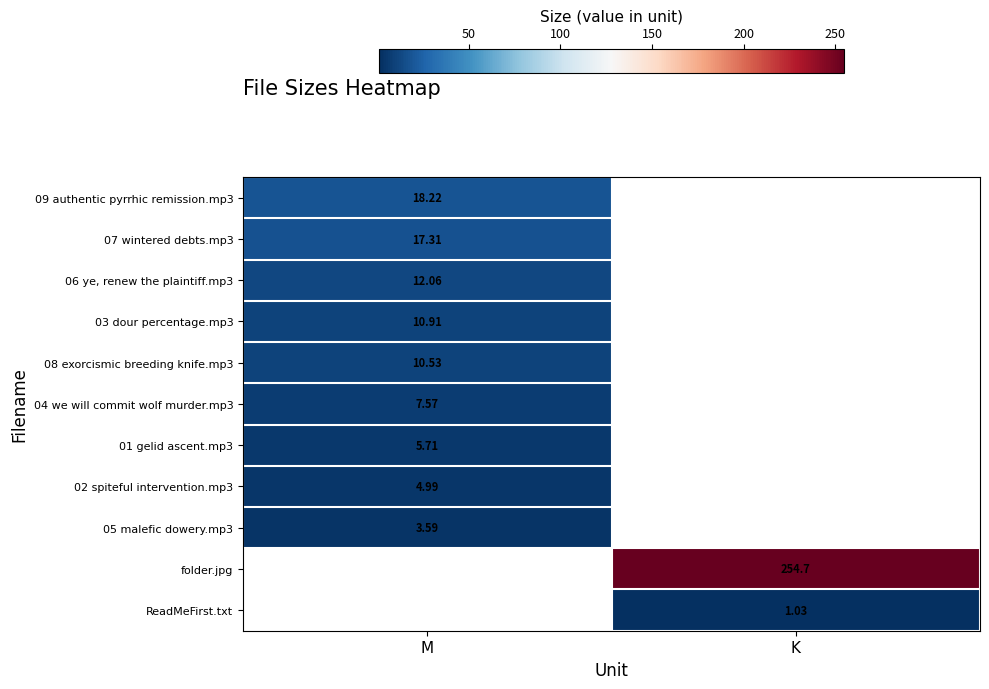

Is the value of 05 malefic dowery.mp3 at M greater than the value of 08 exorcismic breeding knife.mp3 at M?

No